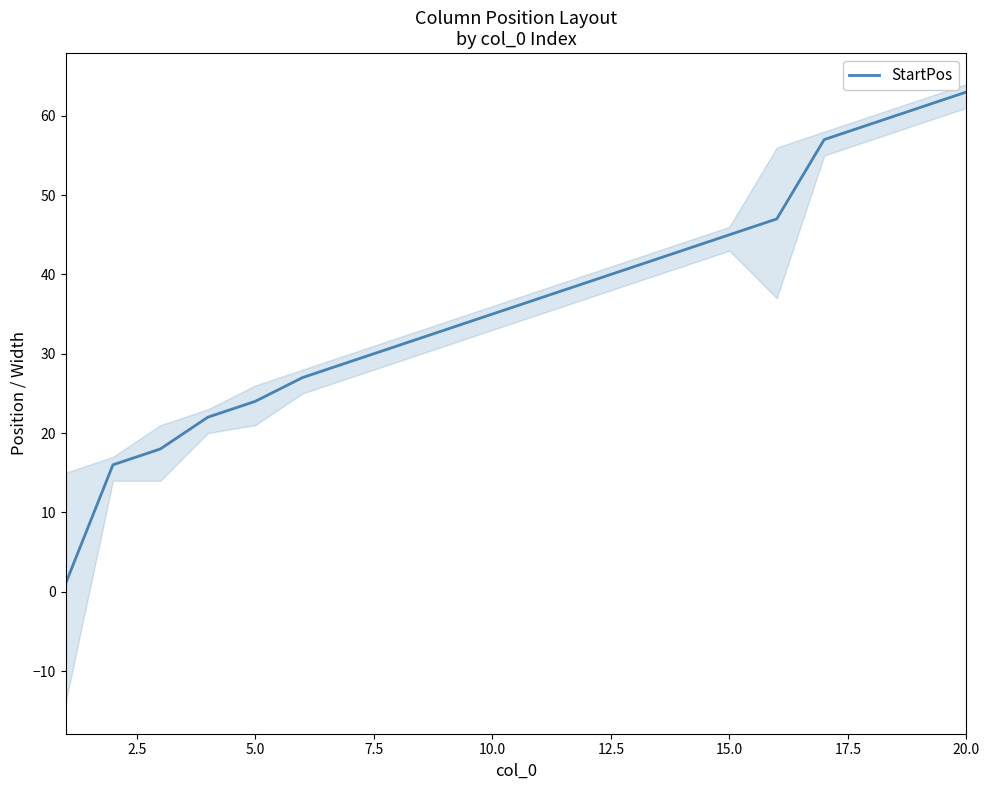

Which category has the highest value in the StartPos series?

20.0